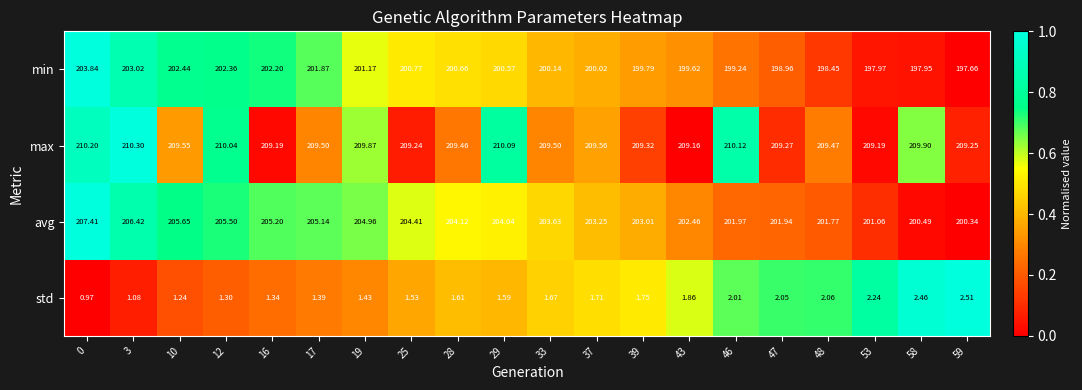

List the series in order of their peak value, highest first.

max, avg, min, std